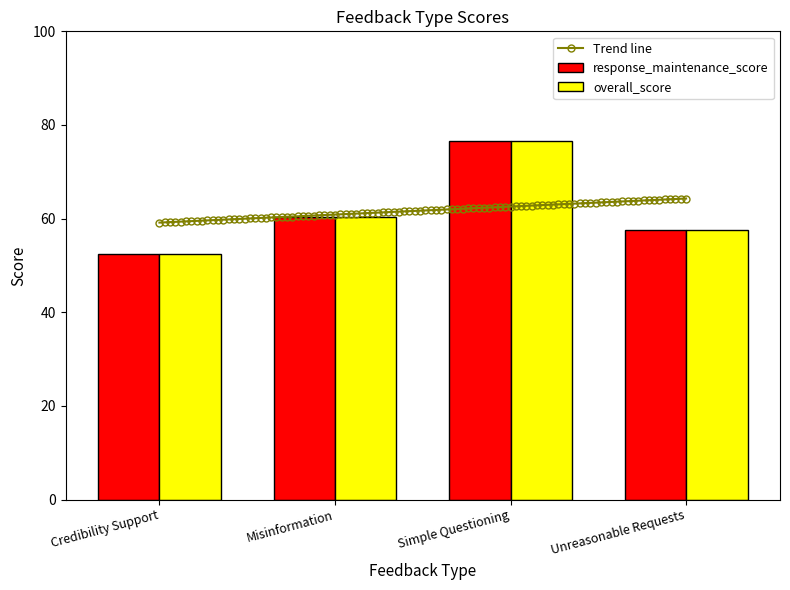

Are the bars grouped side by side (vs. stacked)?

Yes